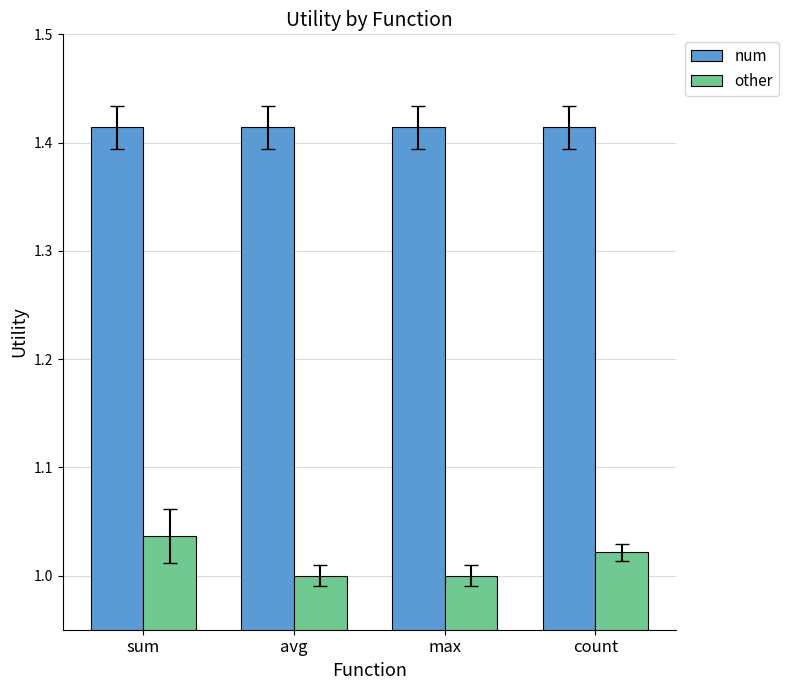

What is the total value across all series at max?

2.4